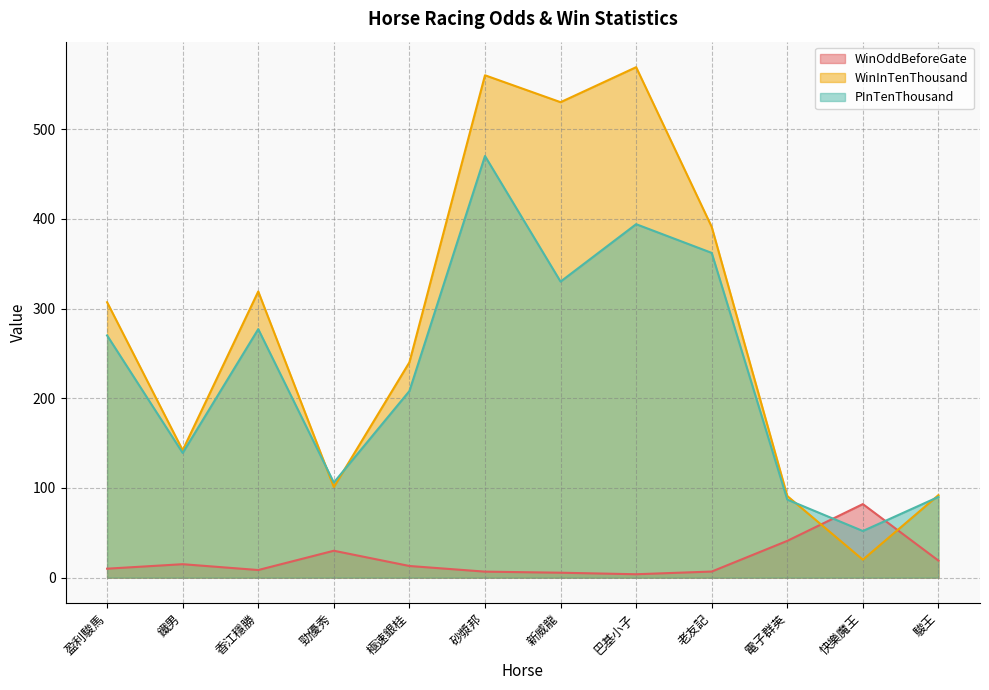

What is the difference between the maximum and minimum values in the WinInTenThousand series?

549.0